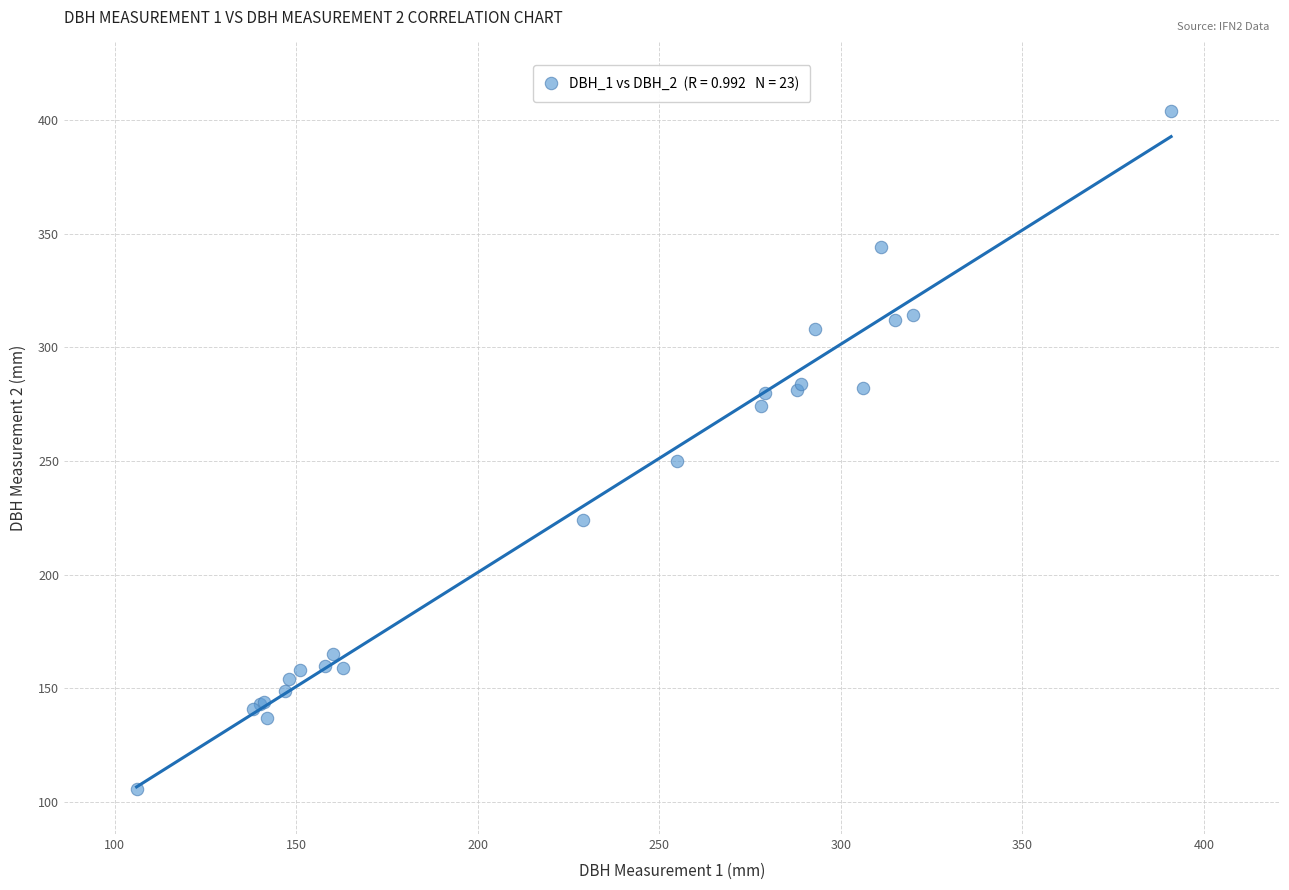

What Y value in the scatter plot is closest to 255?

250